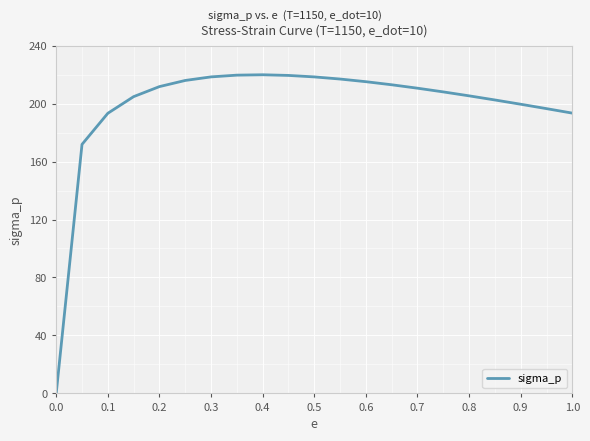

What is the difference between the maximum and minimum values?

219.9